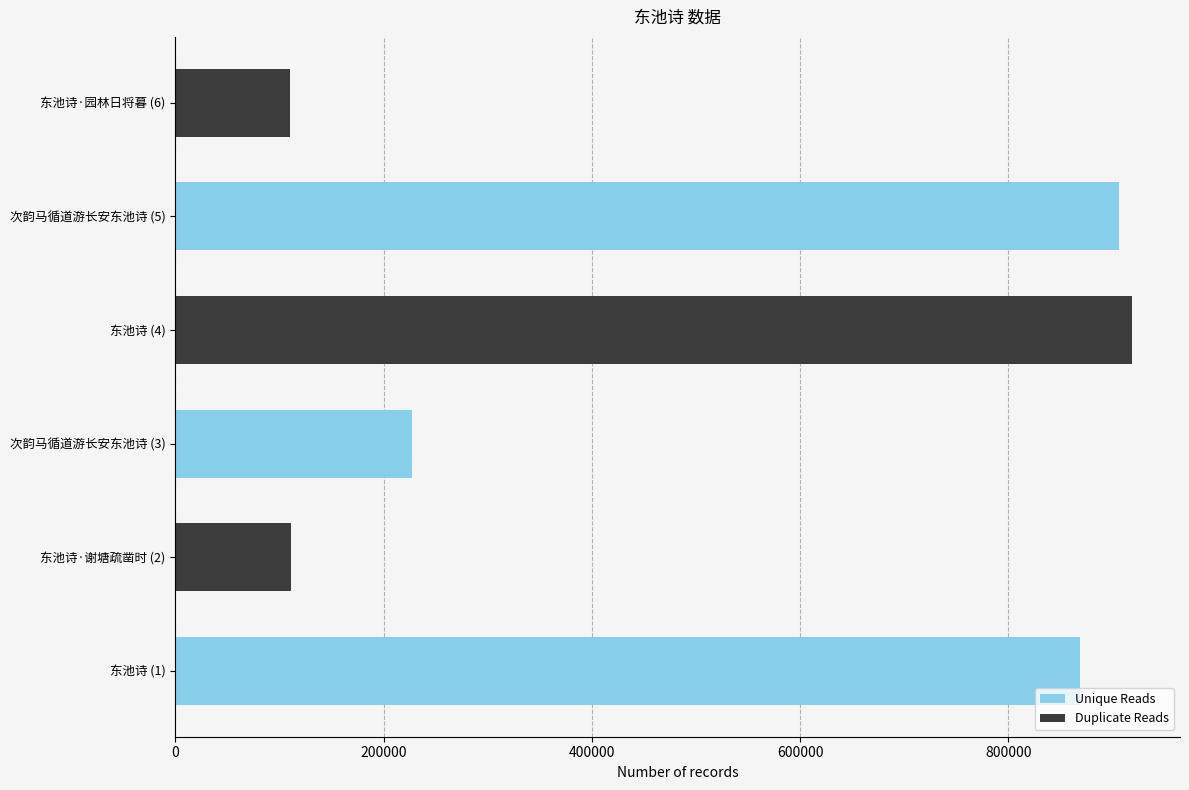

Which series has the widest spread of values?

Duplicate Reads